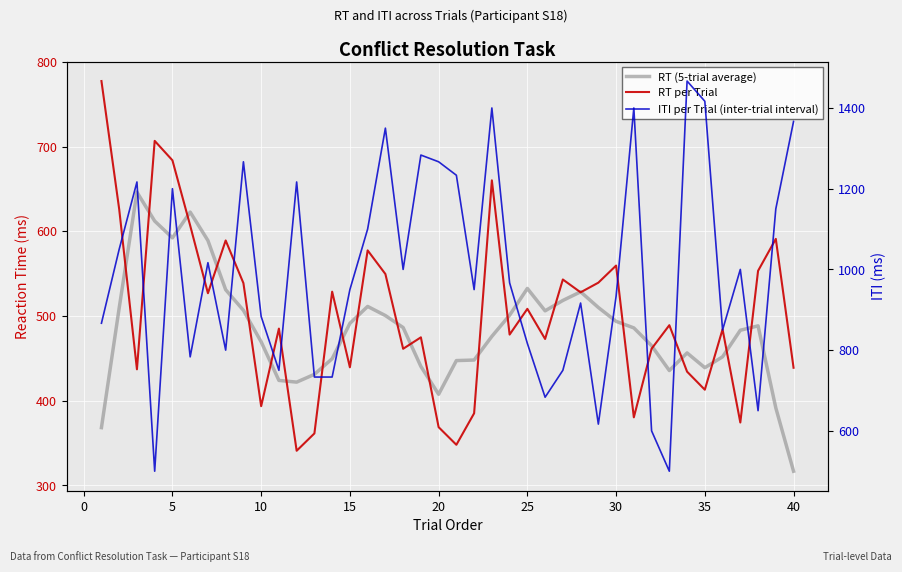

True or false: RT (5-trial average) and ITI per Trial (inter-trial interval) intersect in this chart.

True